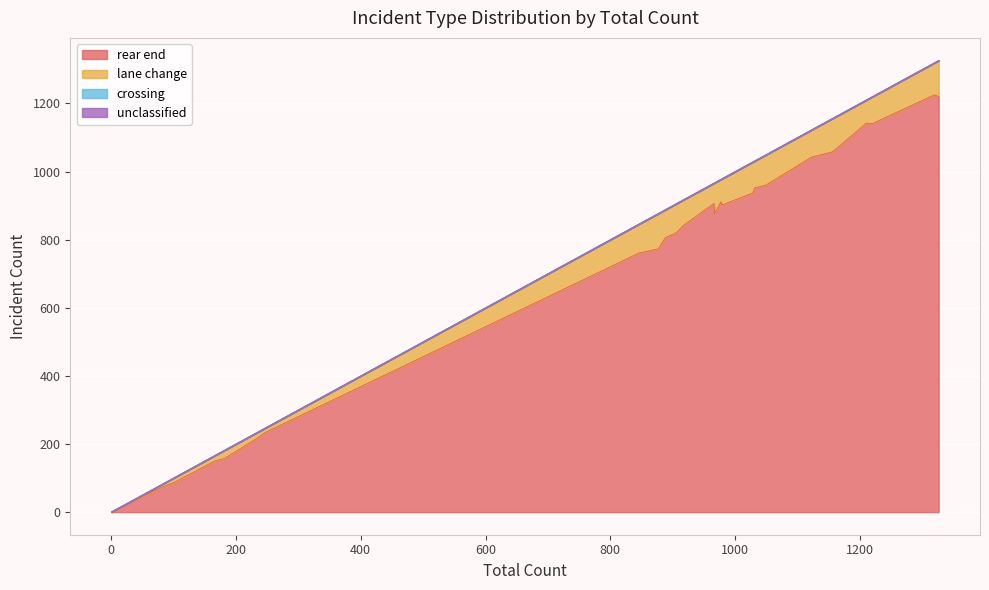

The value of lane change at 4 is 1. True or false?

False